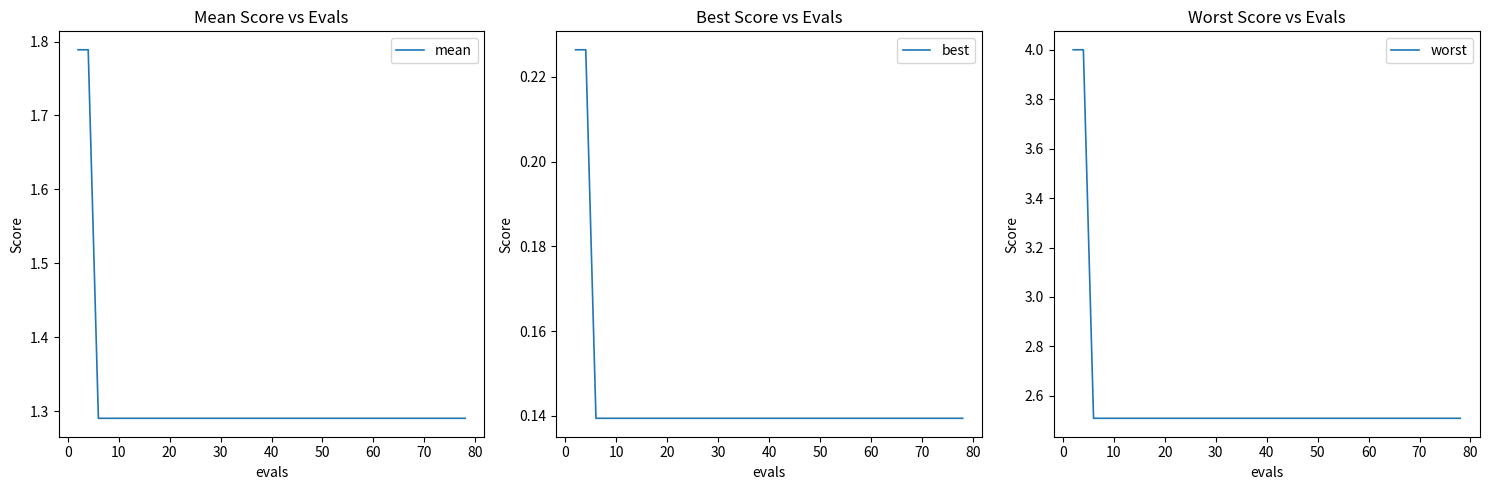

What is the maximum value for worst?

4.0